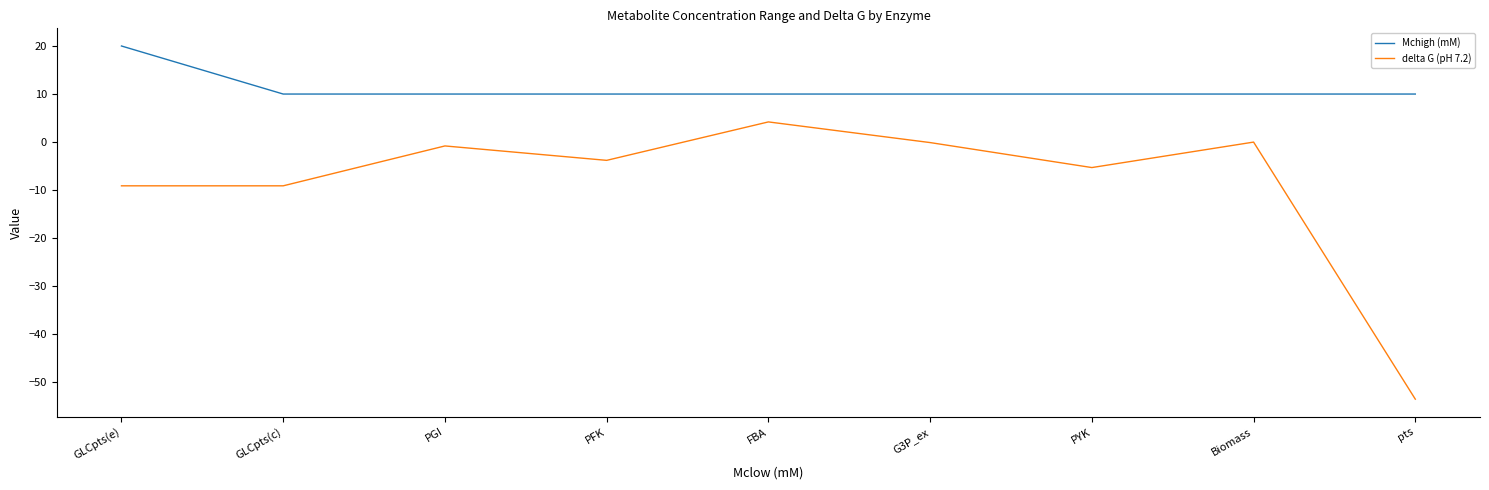

What position from the right is pts?

1